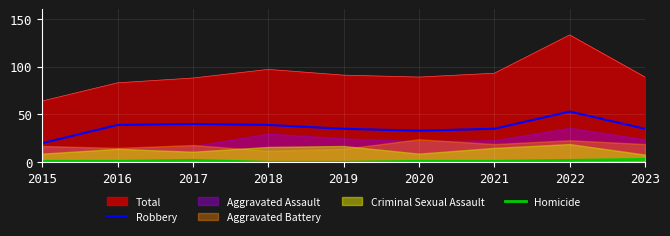

At which label is Homicide closest to 1?

2015